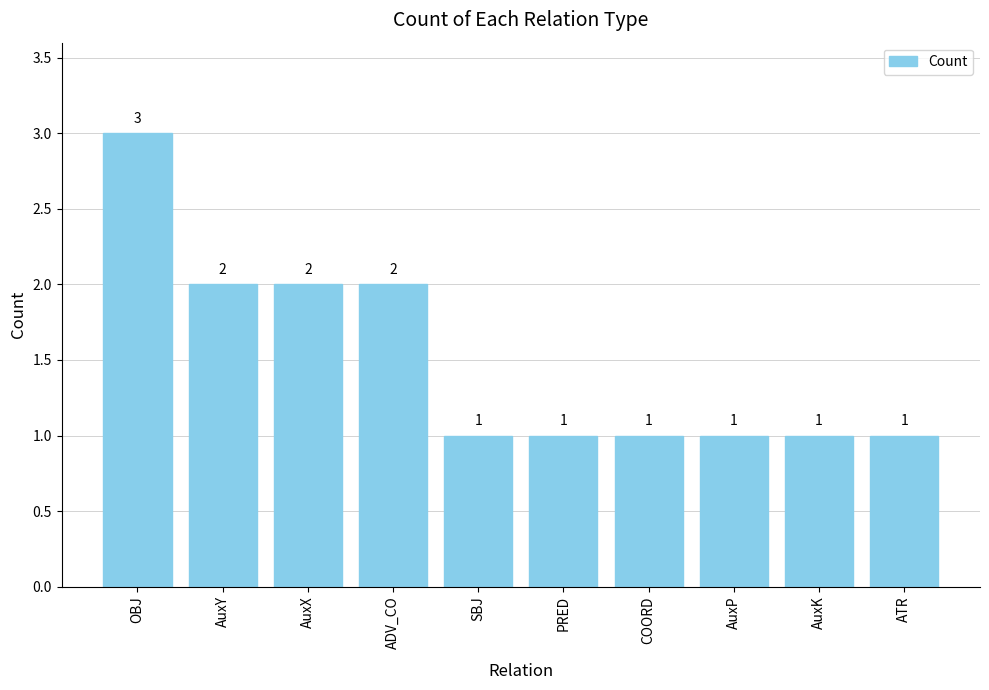

What is the greatest value displayed?

3